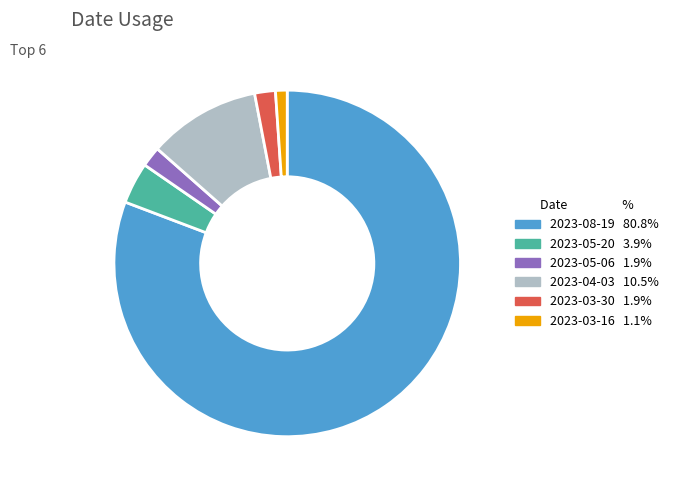

Which category has the biggest portion of the pie?

2023-08-19